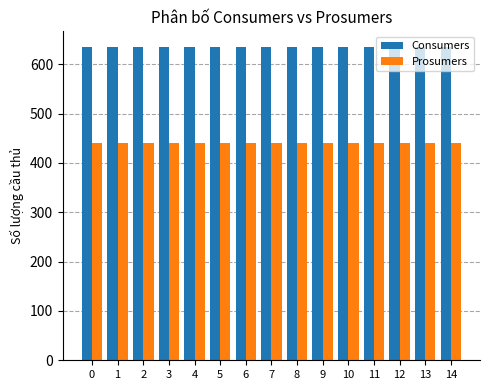

The value of Prosumers at 6 is 440. True or false?

True